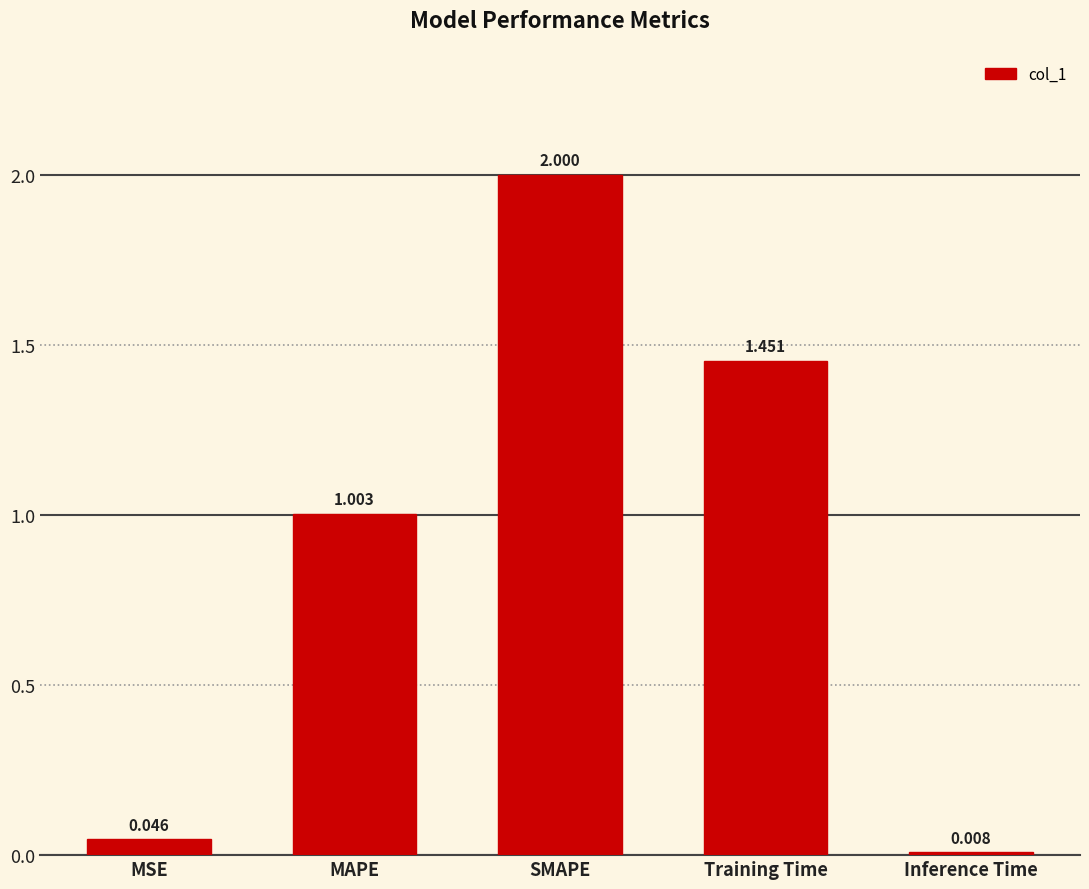

Rank the categories by value from lowest to highest.

Inference Time, MSE, MAPE, Training Time, SMAPE